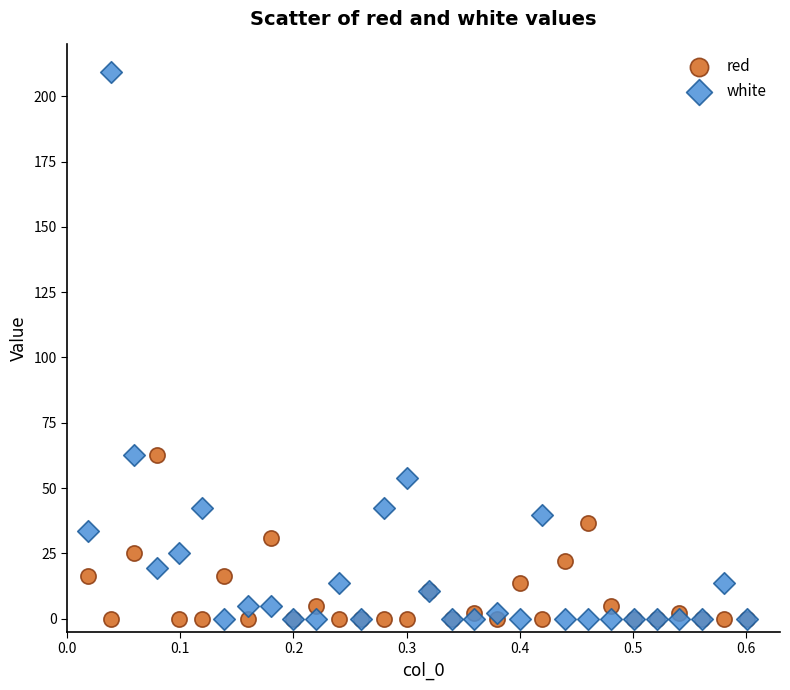

What is the X range (max minus min) for the scatter plot?

0.6